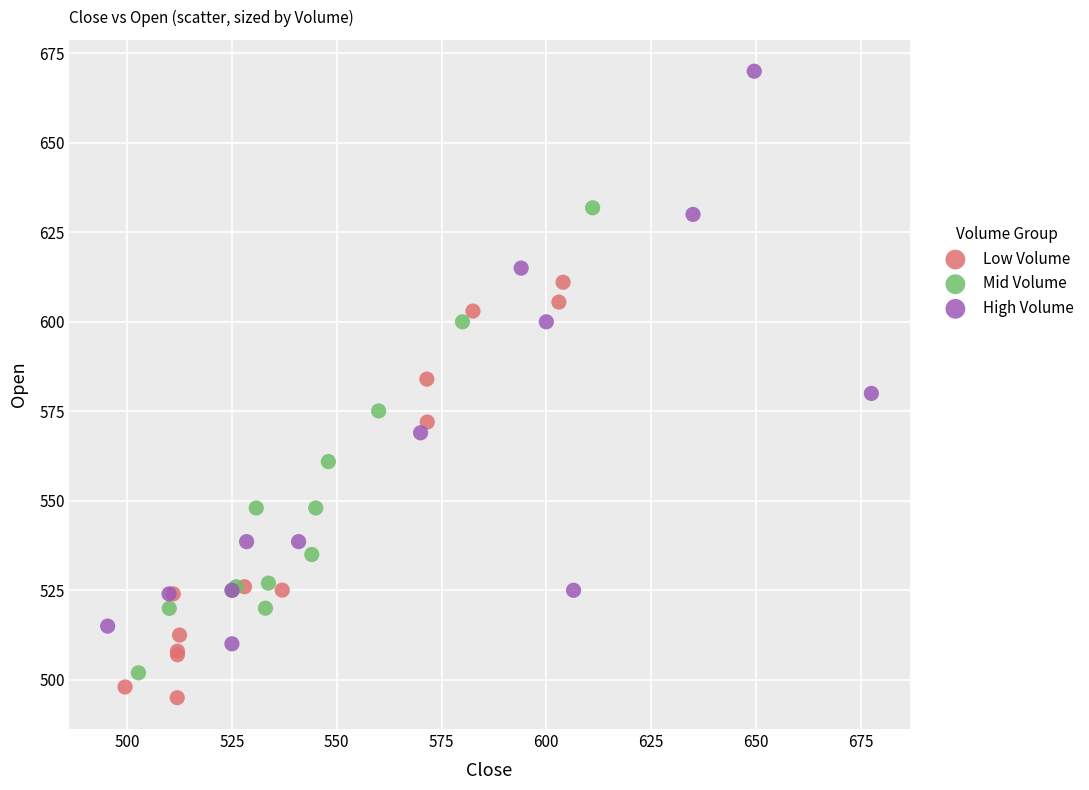

Which series has the largest Y range (max minus min)?

High Volume